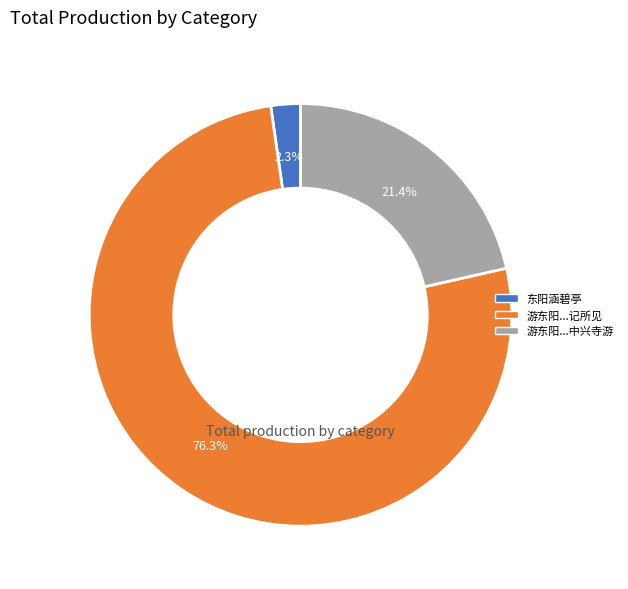

To the nearest percent, what portion does 东阳涵碧亭 represent?

2%